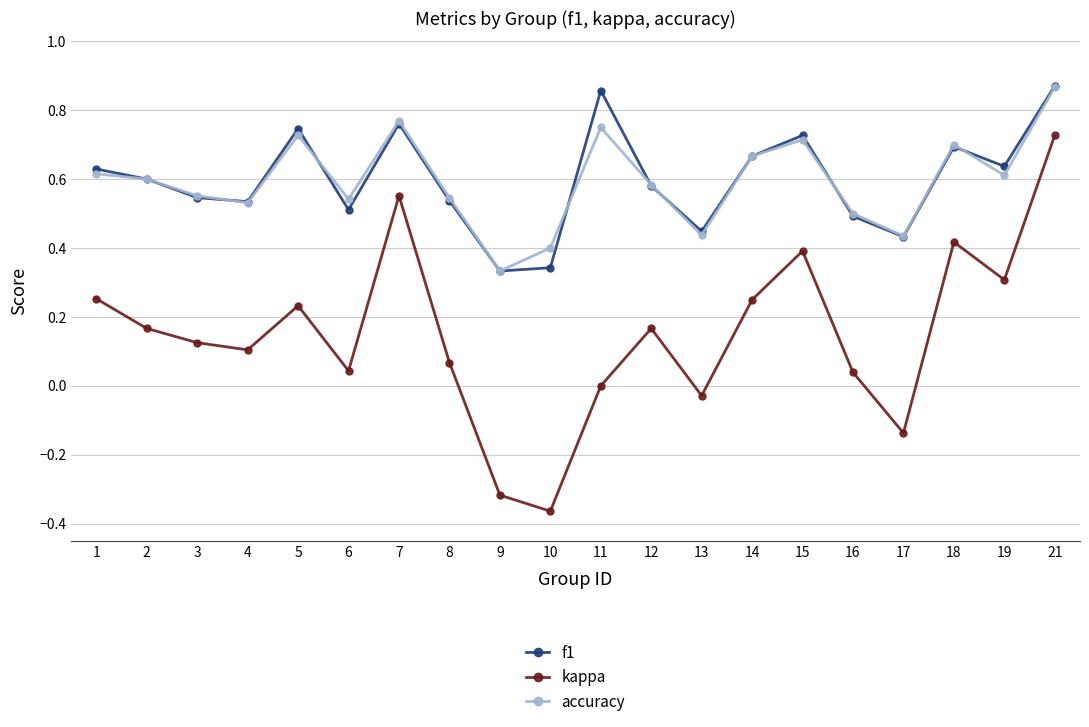

Between 10 and 12, which series saw the biggest shift?

kappa